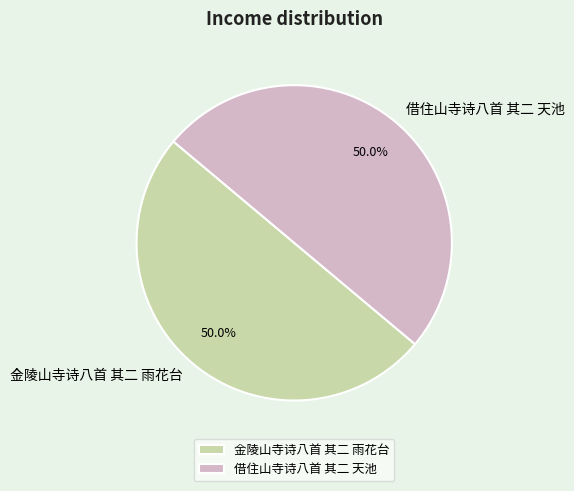

To the nearest percent, what is the combined percentage of 借住山寺诗八首 其二 天池 and 金陵山寺诗八首 其二 雨花台?

100%